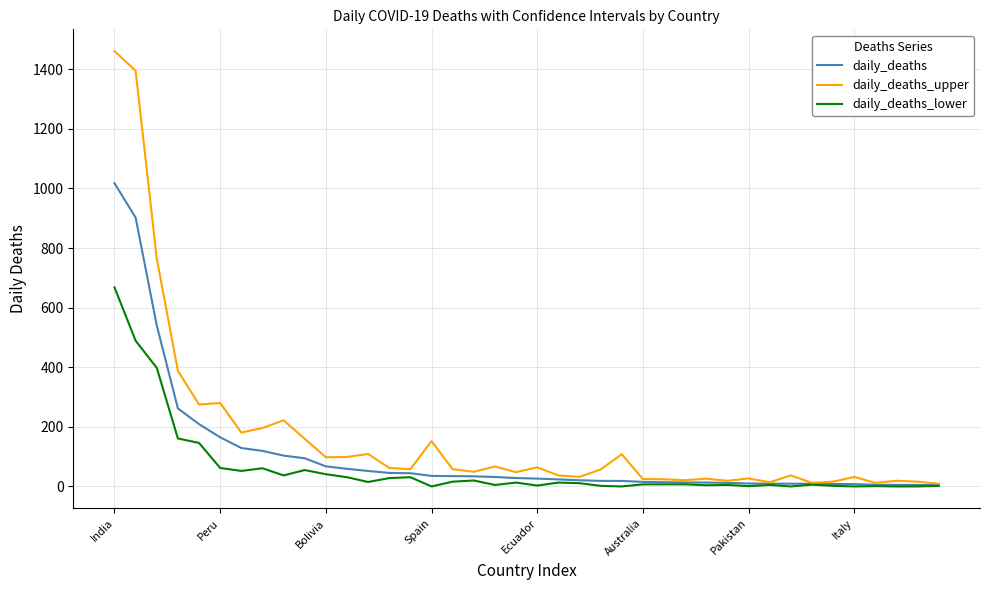

Which series has the largest total across all categories?

daily_deaths_upper